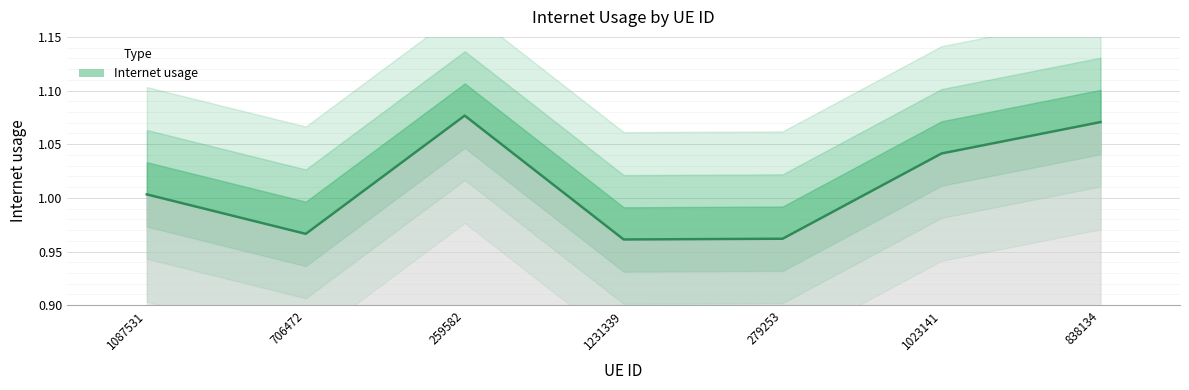

The chart shows a value of 0.6 at 838134. True or false?

False